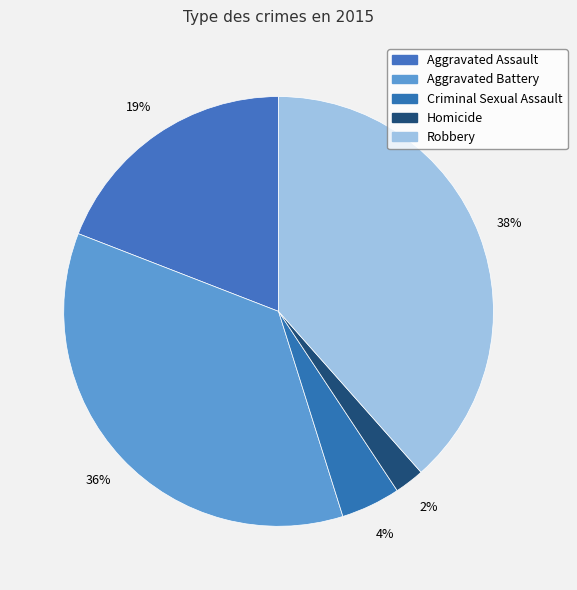

Rank the categories by value from lowest to highest.

Homicide, Criminal Sexual Assault, Aggravated Assault, Aggravated Battery, Robbery